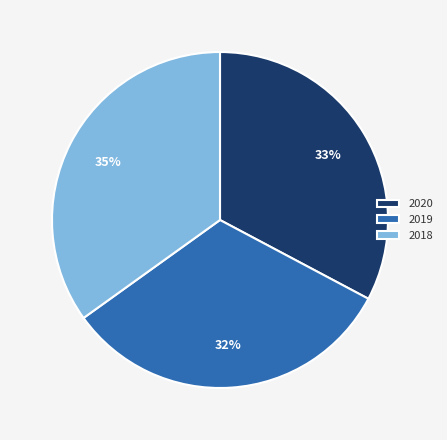

Between 2018 and 2020, which is larger?

2018